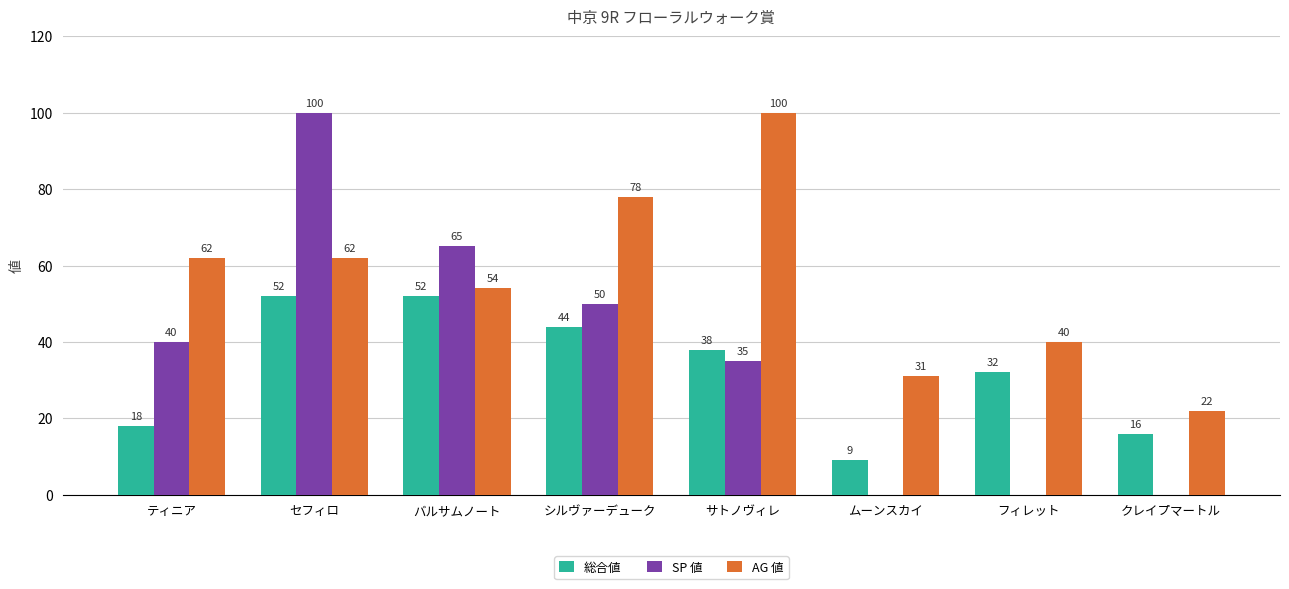

What is the maximum value shown in the chart?

100